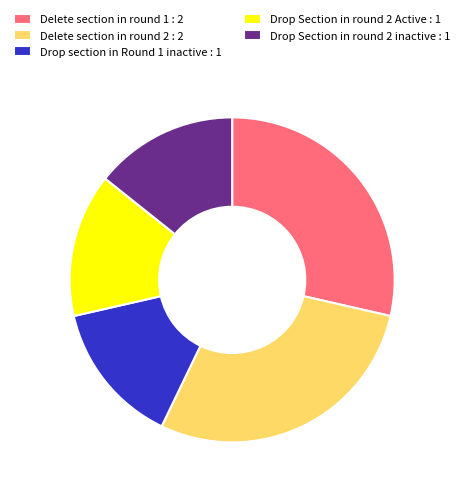

Is it true that Drop Section in round 2 inactive : 1 is 14% of the pie?

True